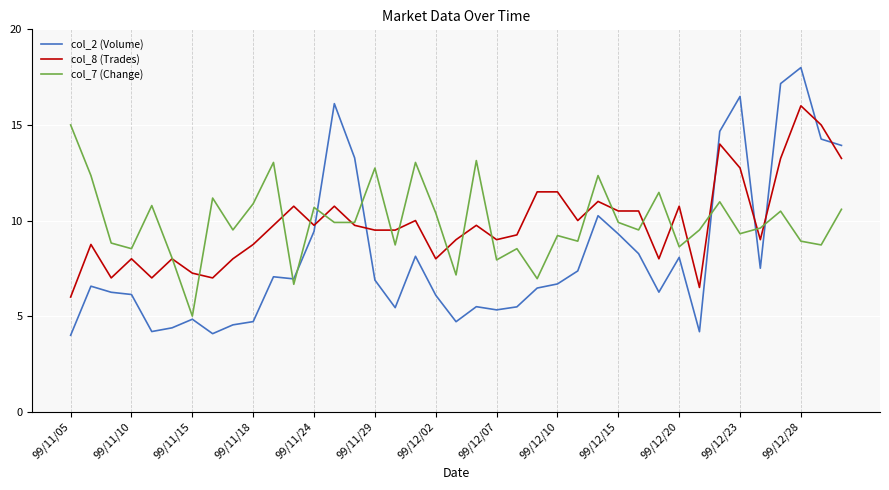

List the series in order of their peak value, lowest first.

col_7 (Change), col_8 (Trades), col_2 (Volume)